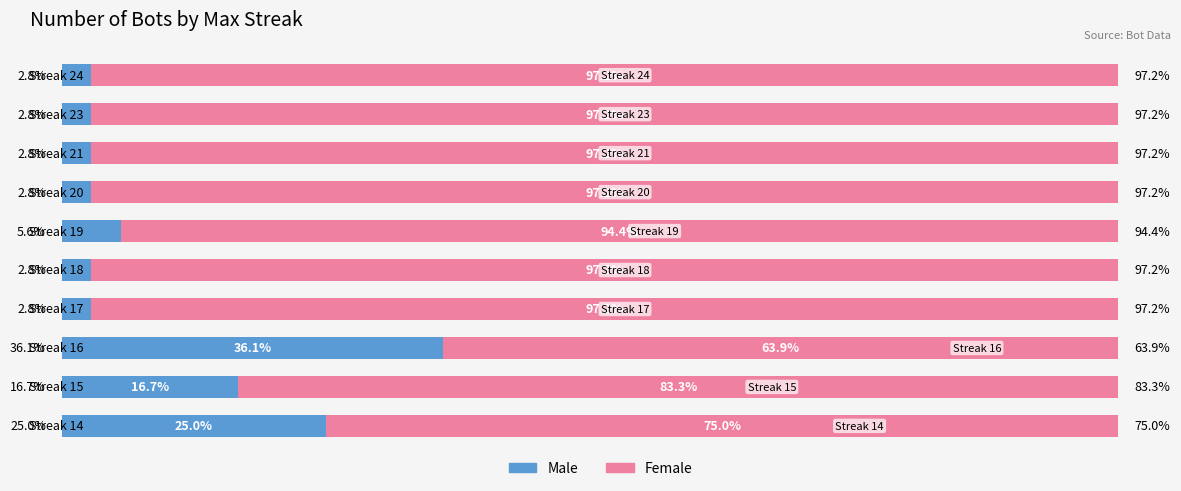

At which label does Male reach its peak?

Streak 16